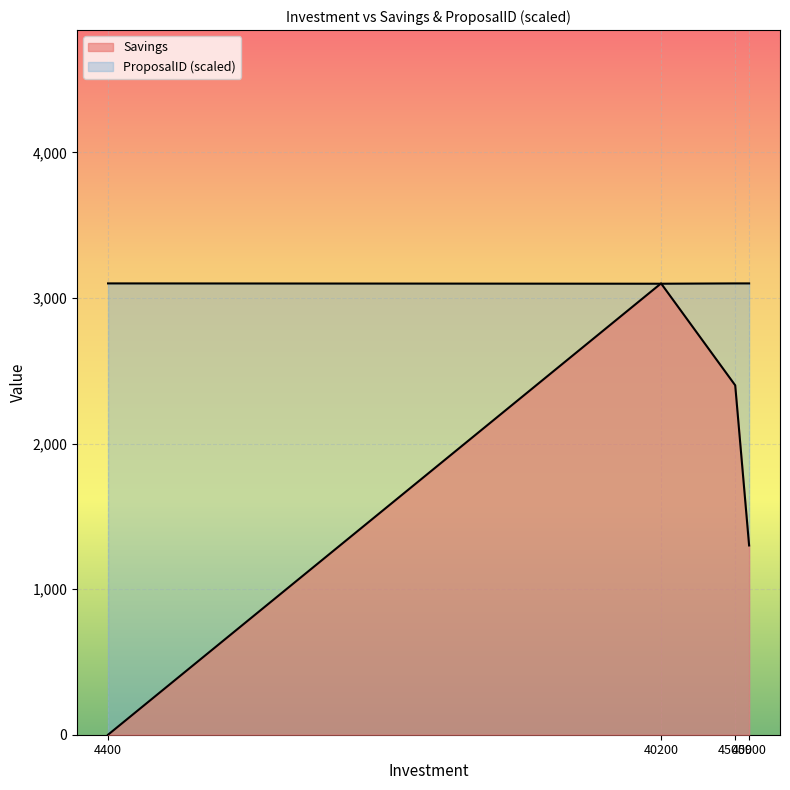

Which has a higher value, 40200 or 4400?

40200